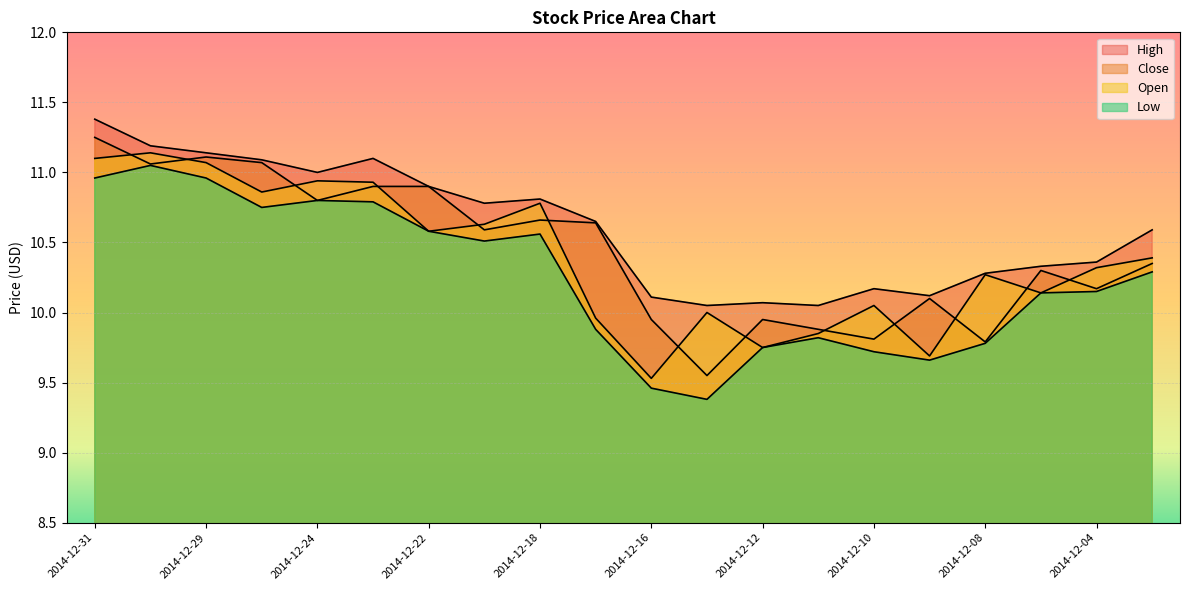

At 2014-12-17, list the series in order from largest to smallest.

High, Close, Open, Low